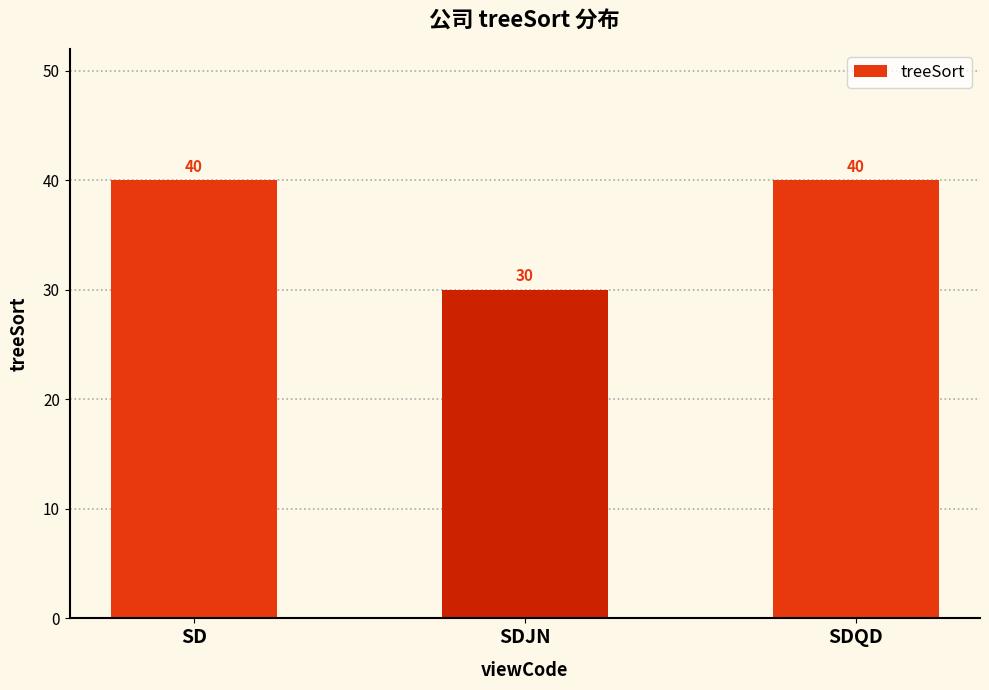

Which label corresponds to the smallest value in the chart?

SDJN